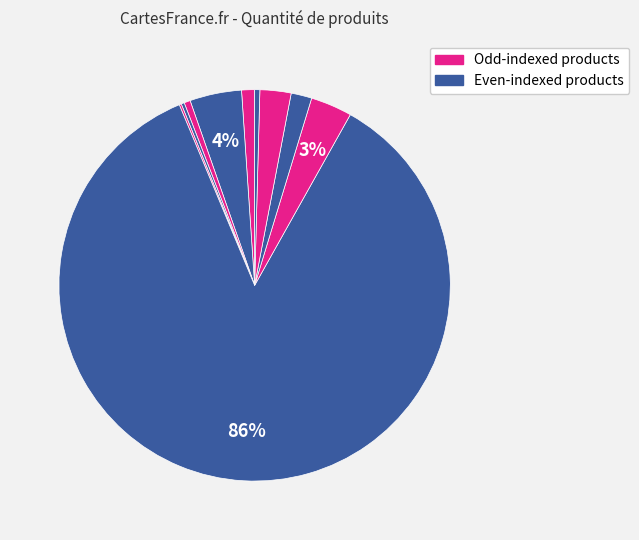

To the nearest percent, what is the difference between the largest and smallest slice percentages?

85%